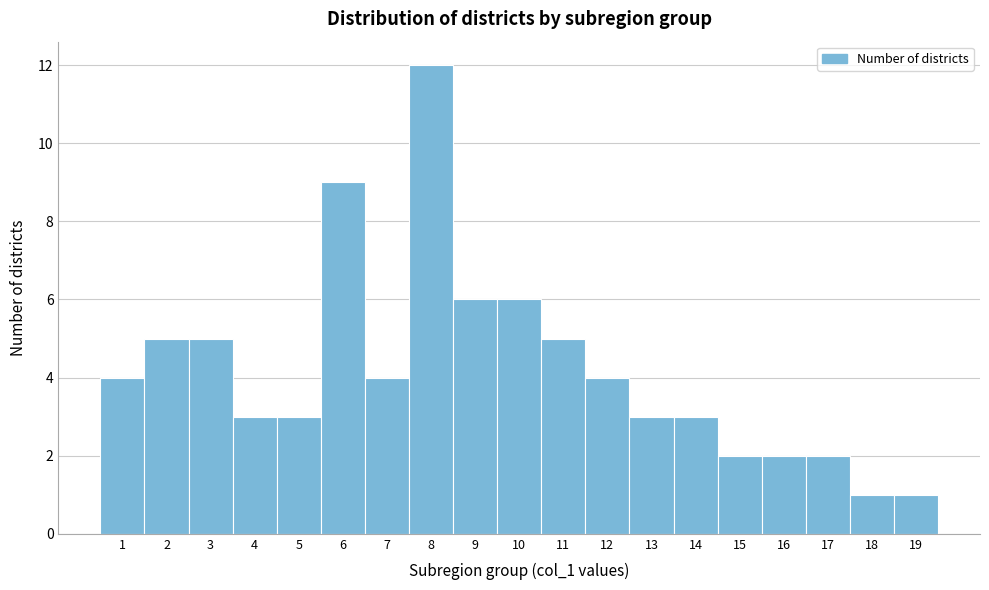

What is the height of the bar covering 5.5 to 6.5 on the x-axis? The values are not printed on the chart, so give them approximately, as read against the axis.

9